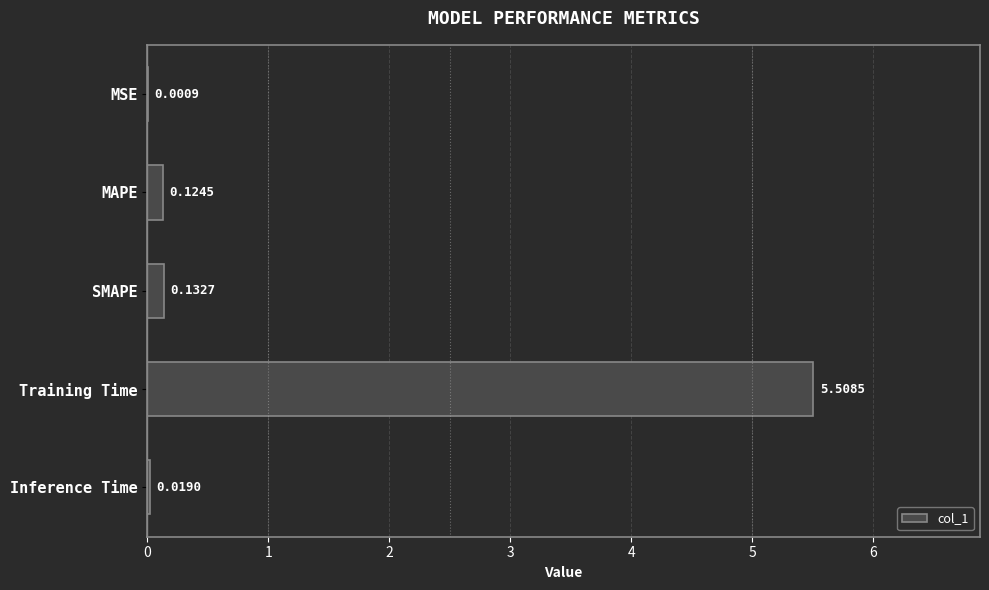

What is the sum of all values?

5.8